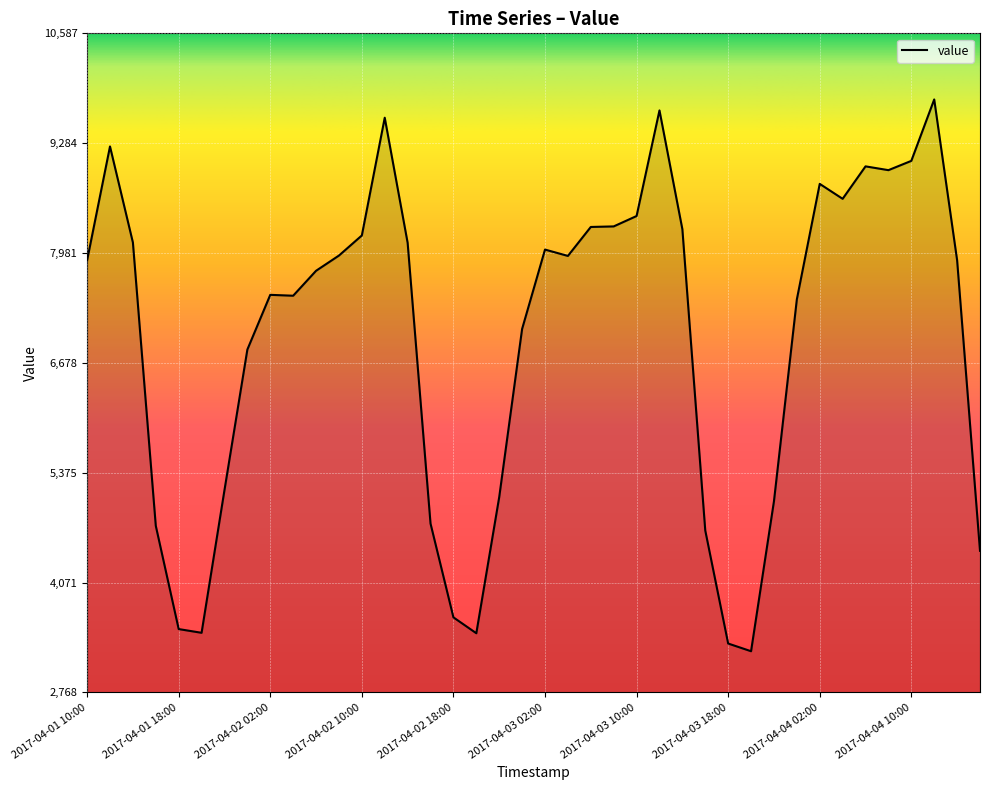

What is the difference between the maximum and minimum values?

6546.1